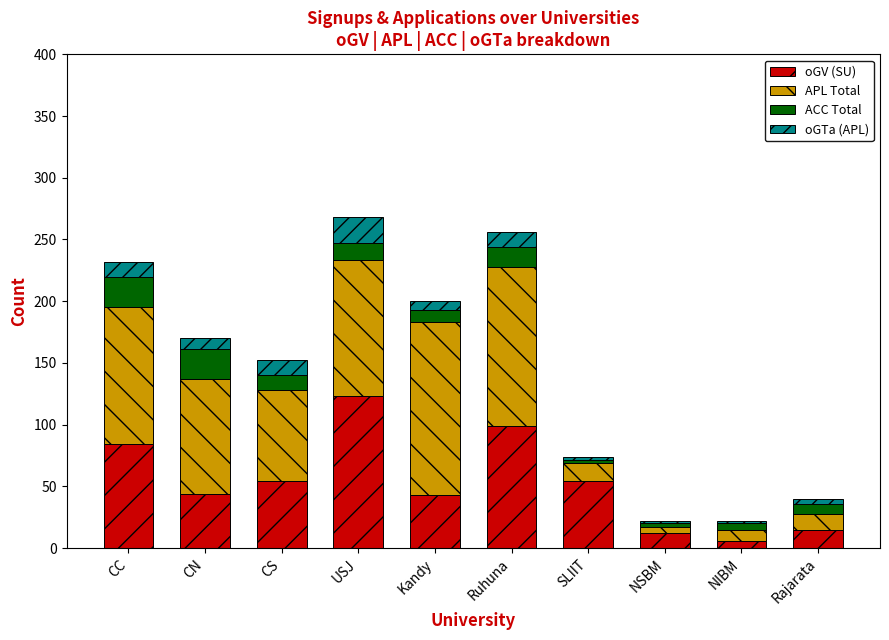

What are all the series names shown in the legend?

oGV (SU), APL Total, ACC Total, oGTa (APL)